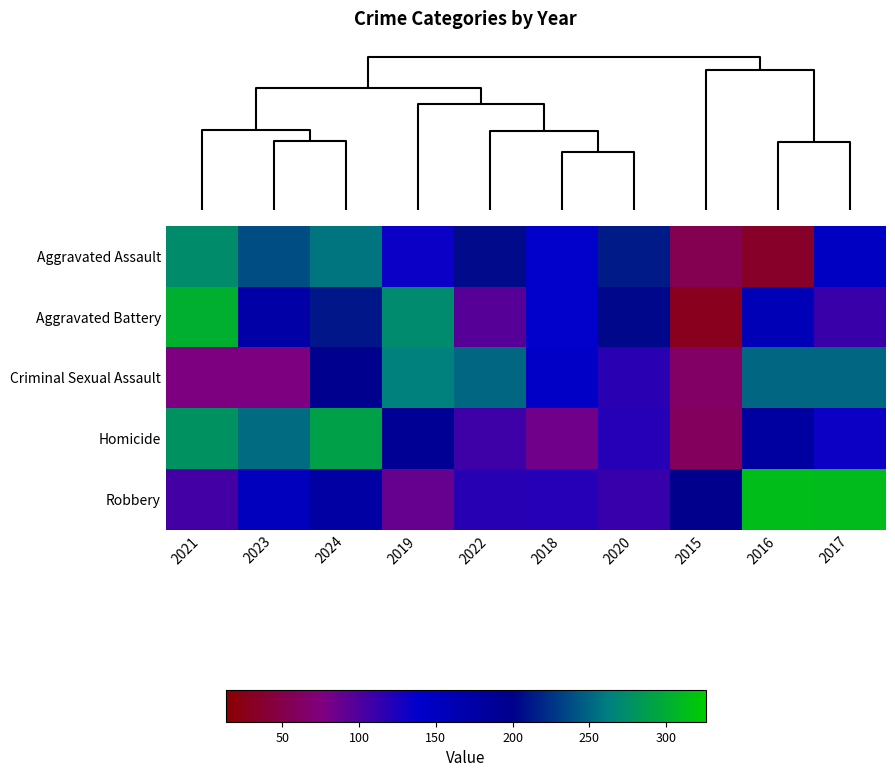

How many series are shown in this chart?

5